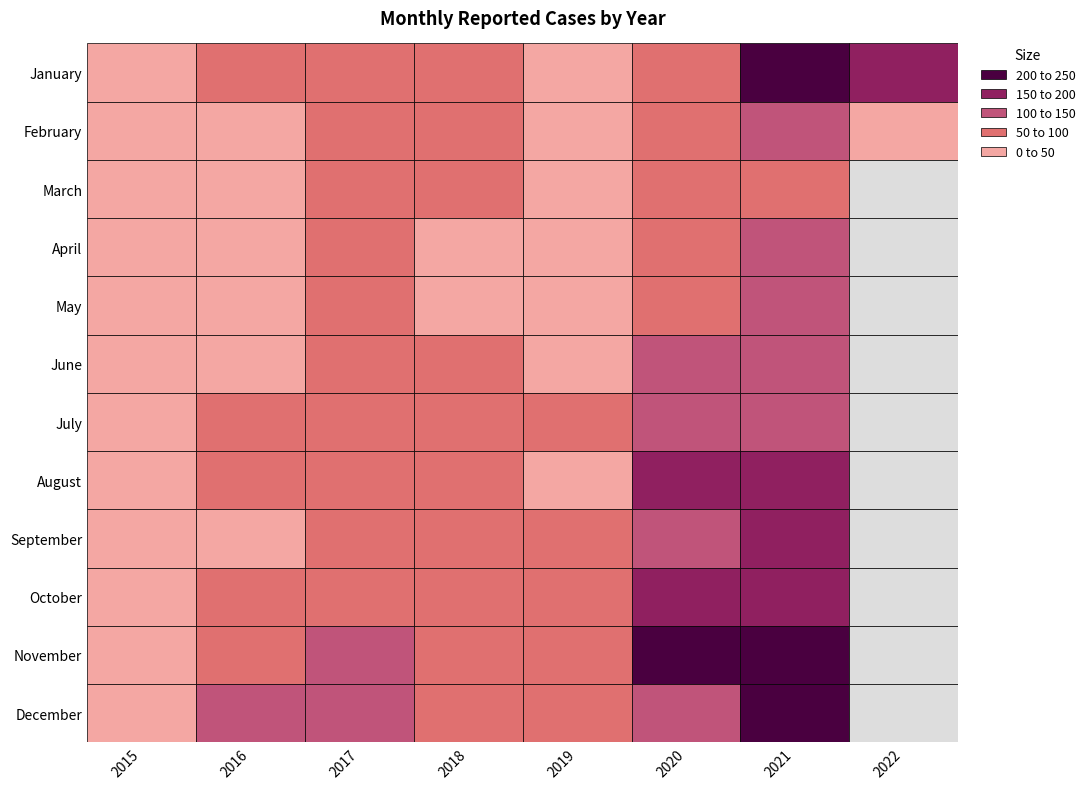

What is the spread (max minus min) of values at 1?

66